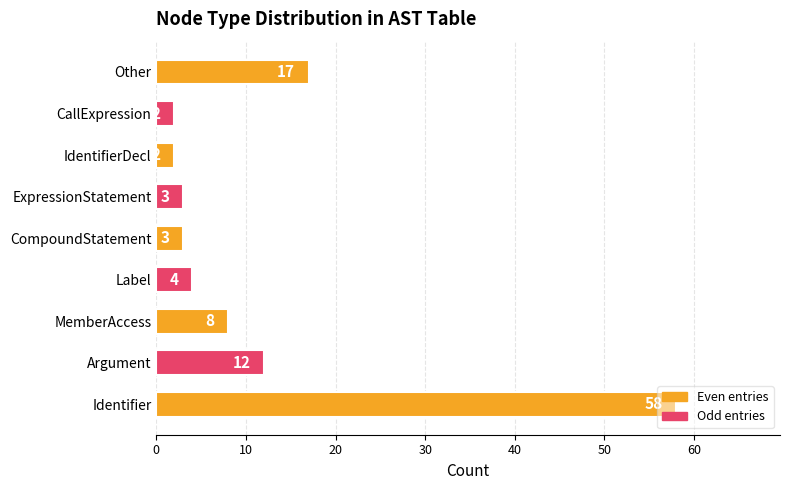

Is it true that the value at Argument is 19?

False